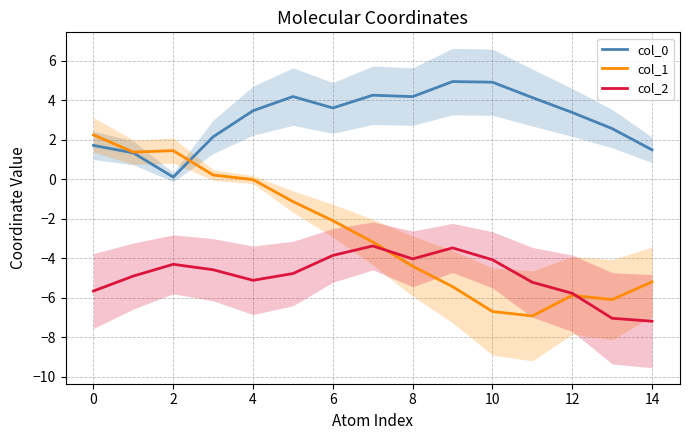

Is the value of col_0 at 0 greater than the value of col_1 at 8?

Yes